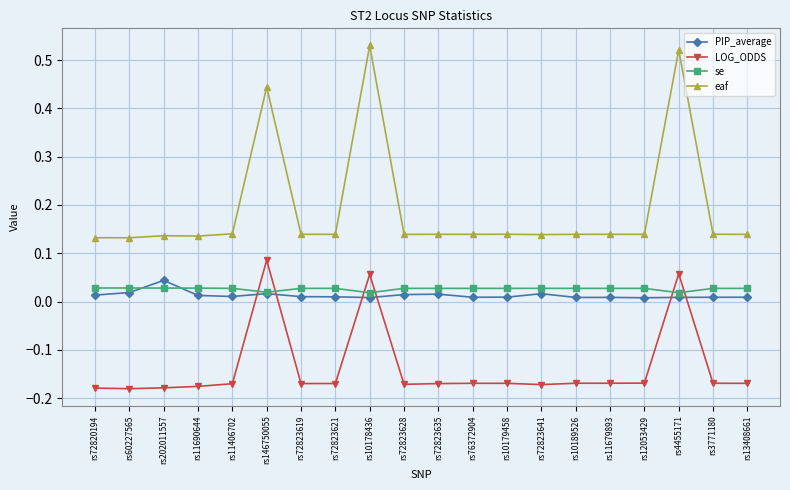

Which series has the largest total across all categories?

eaf